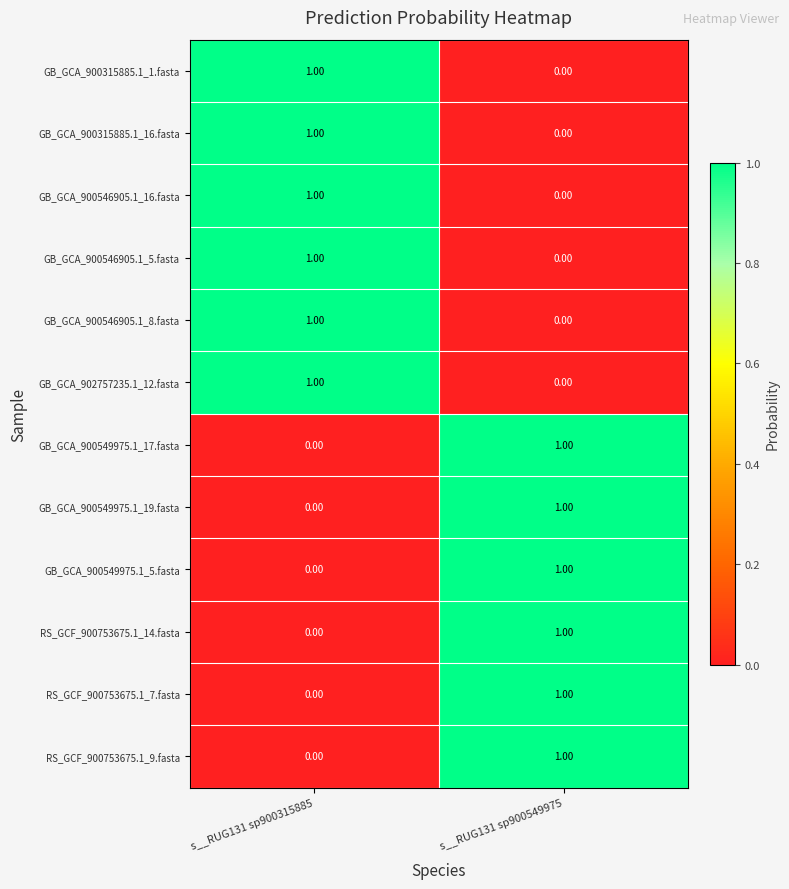

Rank the categories by RS_GCF_900753675.1_7.fasta value from highest to lowest.

s__RUG131 sp900549975, s__RUG131 sp900315885